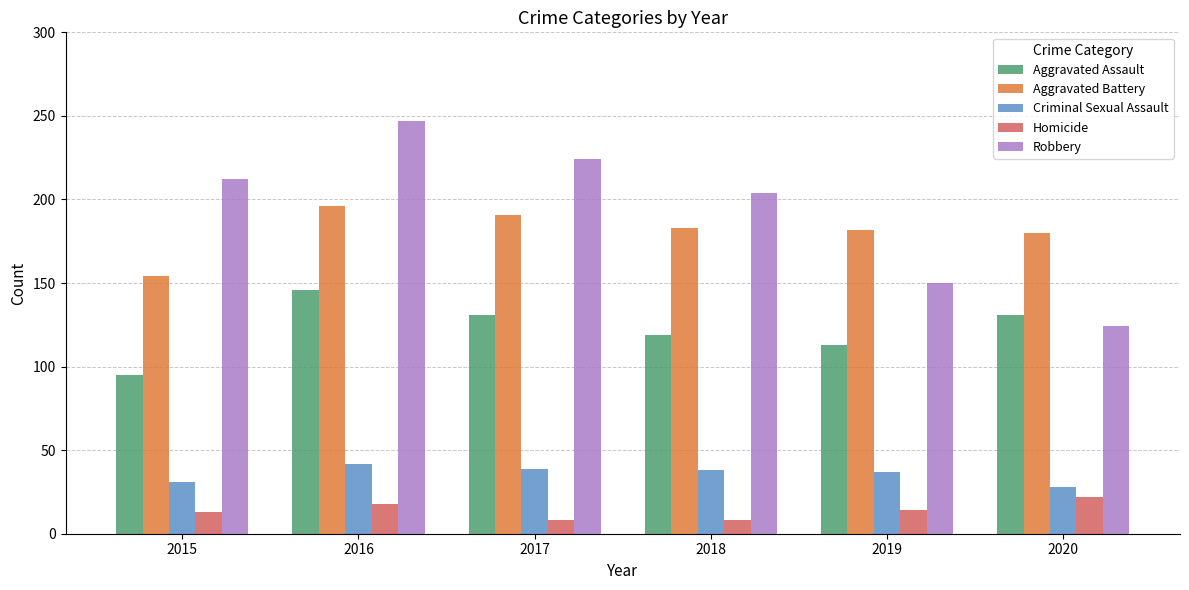

Is the value of Robbery at 2016 greater than the value of Aggravated Assault at 2016?

Yes